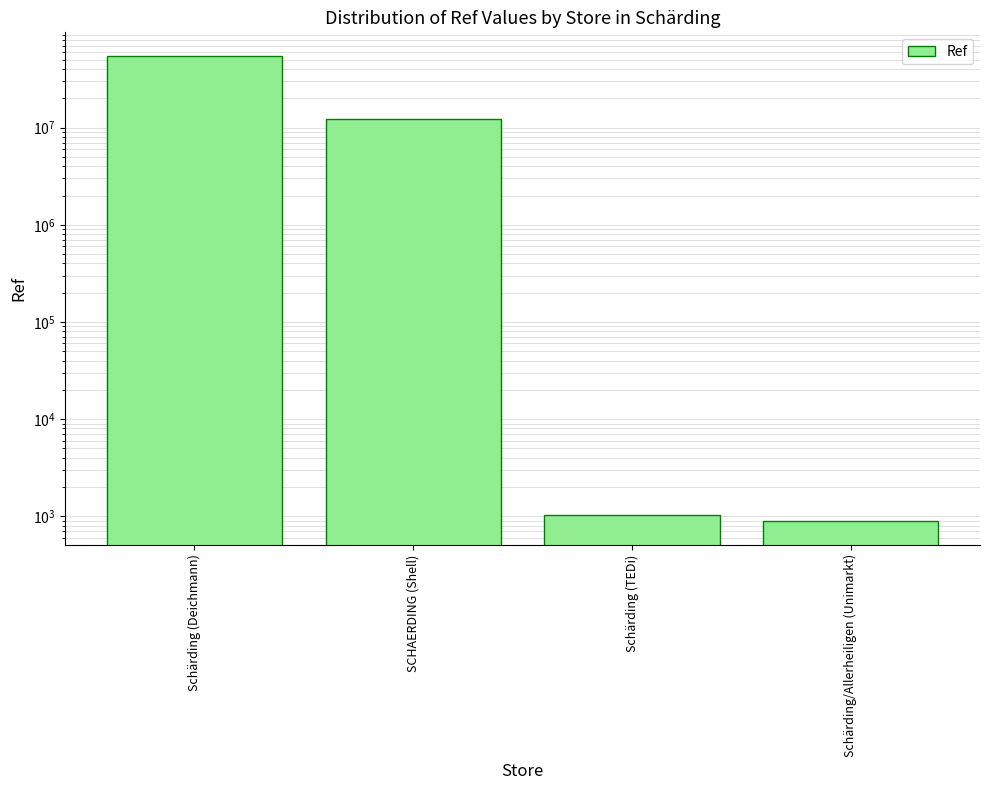

Reading left to right, what are all the values shown in this chart?

Schärding (Deichmann)=55187444	SCHAERDING (Shell)=12260979	Schärding (TEDi)=1035	Schärding/Allerheiligen (Unimarkt)=886